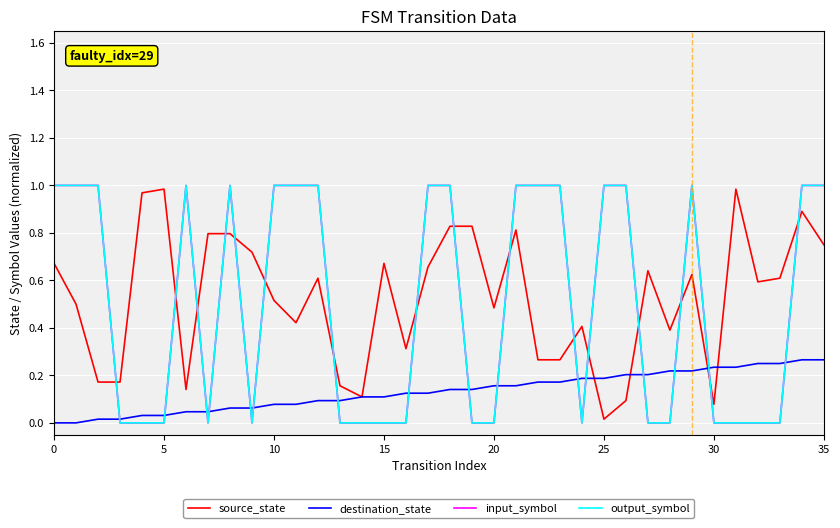

Does the chart have visible grid lines?

Yes